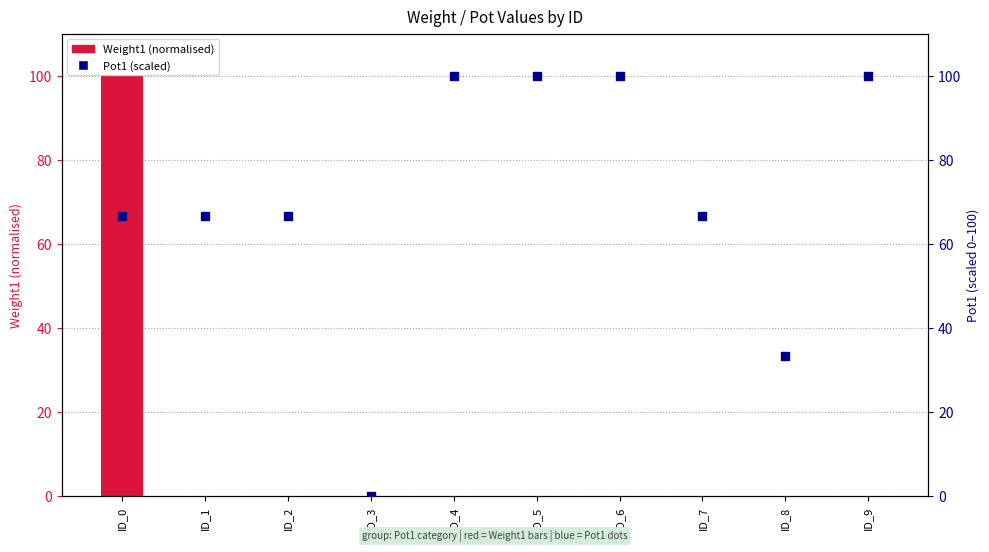

At how many categories does at least one series exceed 66?

8